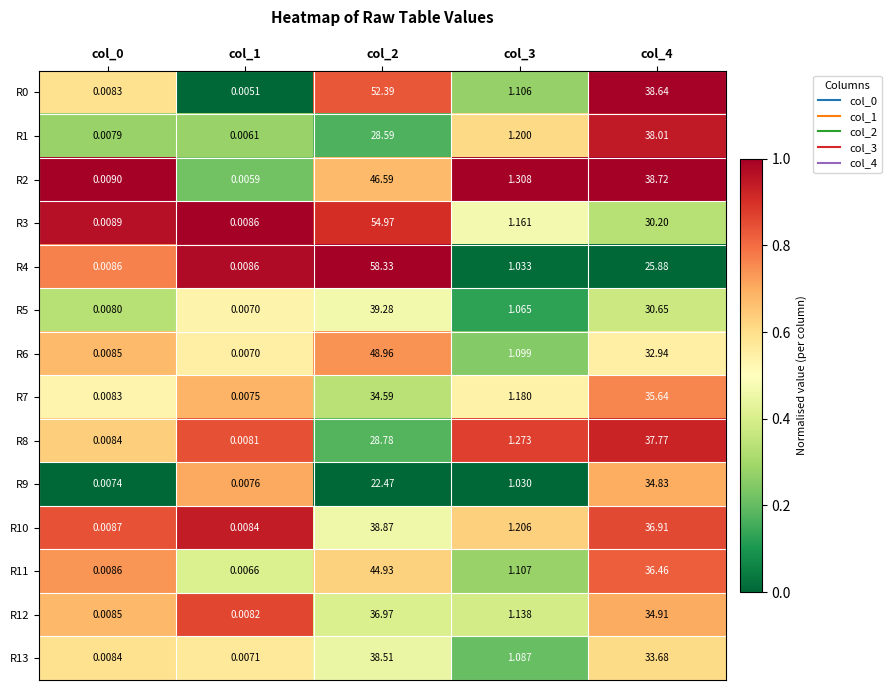

How many categories are shown in the chart?

5